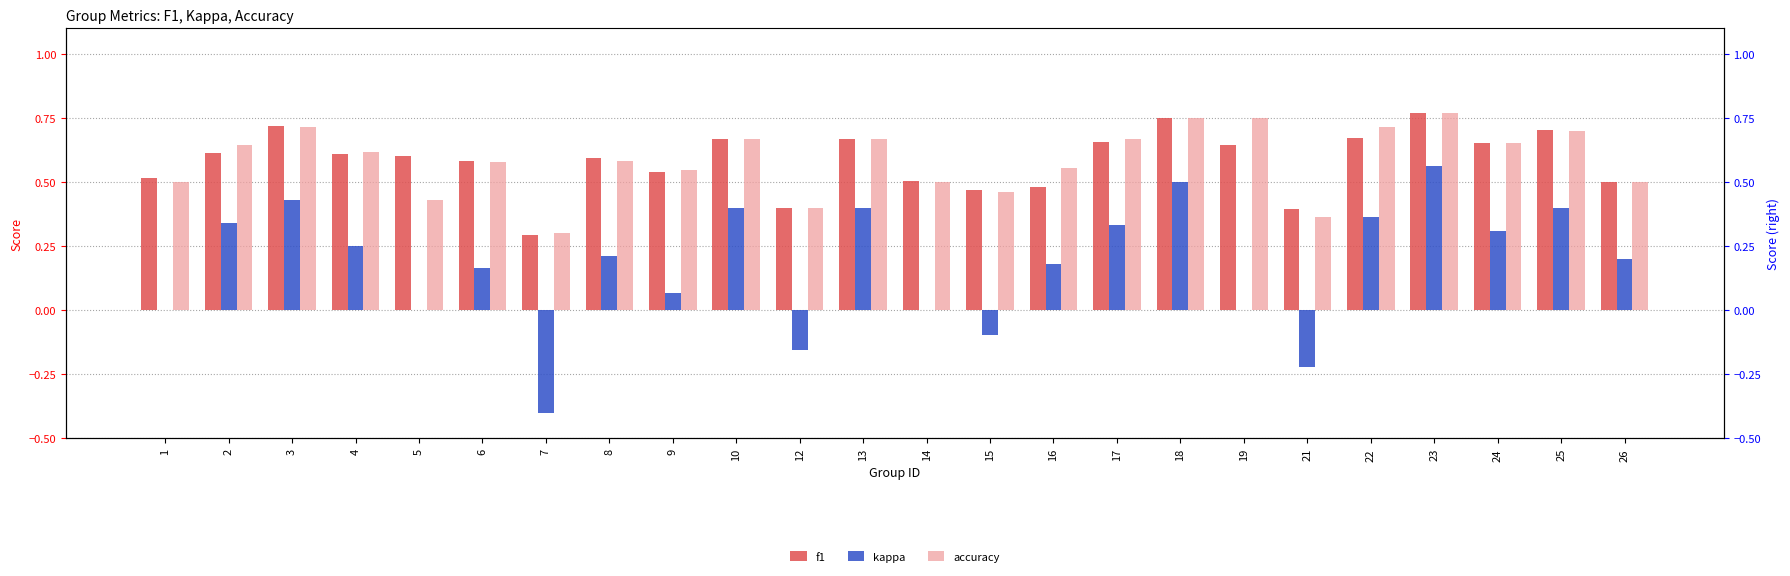

What is the average value of the accuracy series?

0.6